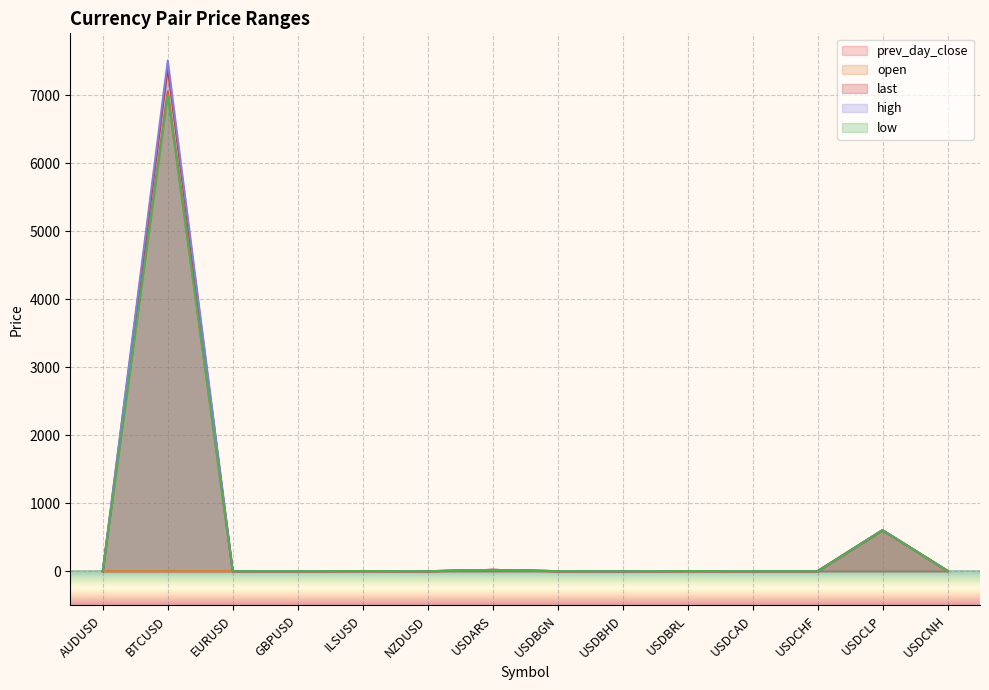

At which category does last reach its first local peak?

BTCUSD